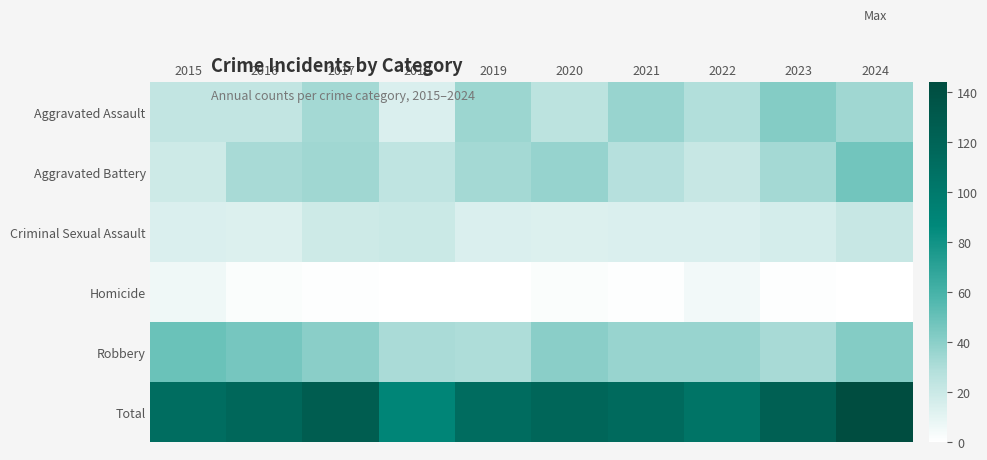

At which category does the chart reach its peak across all series?

2024